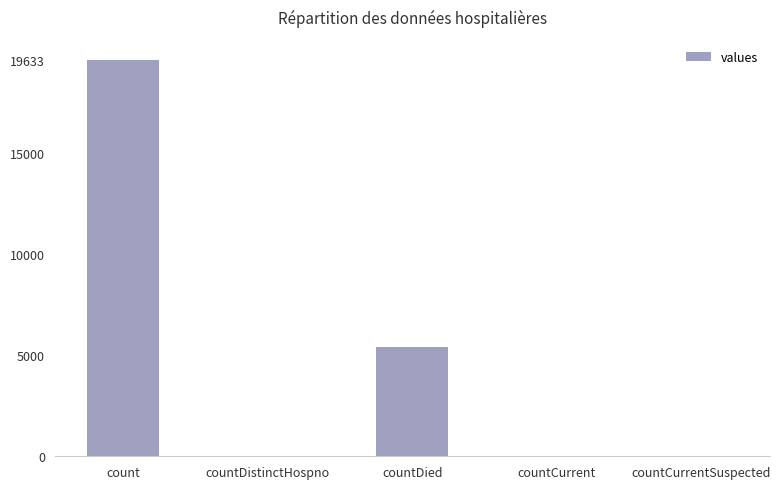

What is the sum of the values at countDied and countCurrent?

5457